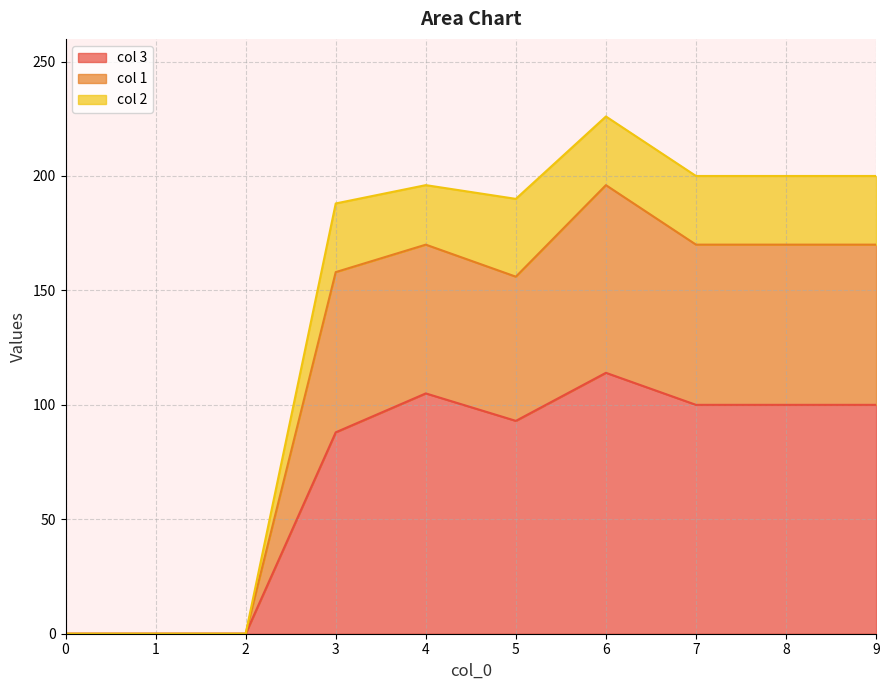

True or false: col 1 has more than 2 interior local peaks.

False